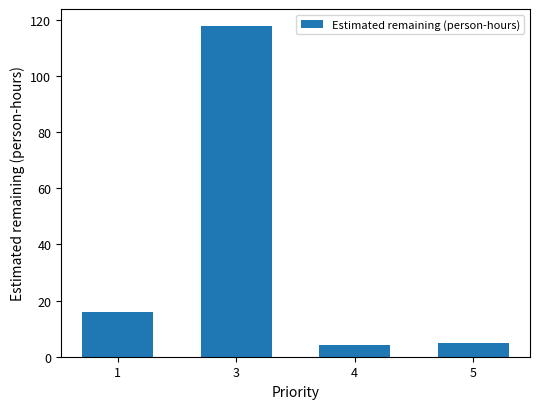

List the labels in order of value, largest first.

3, 1, 5, 4